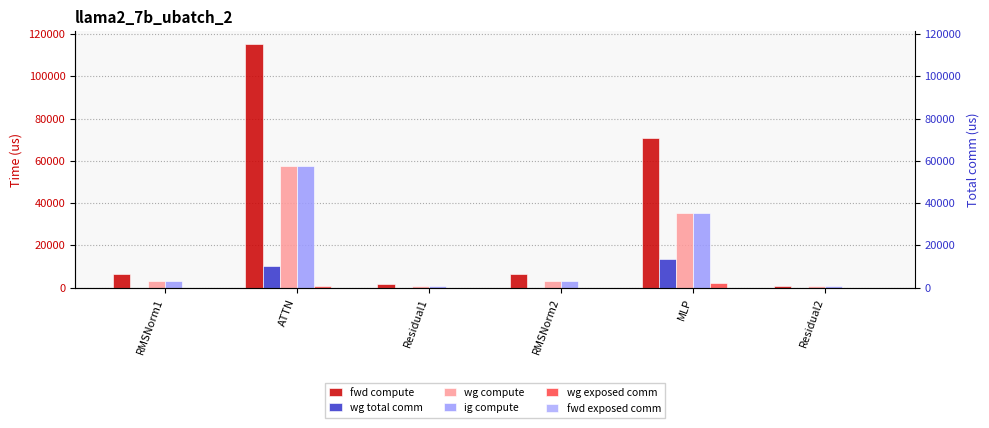

What is the difference between the maximum and minimum values in the wg compute series?

56879.7